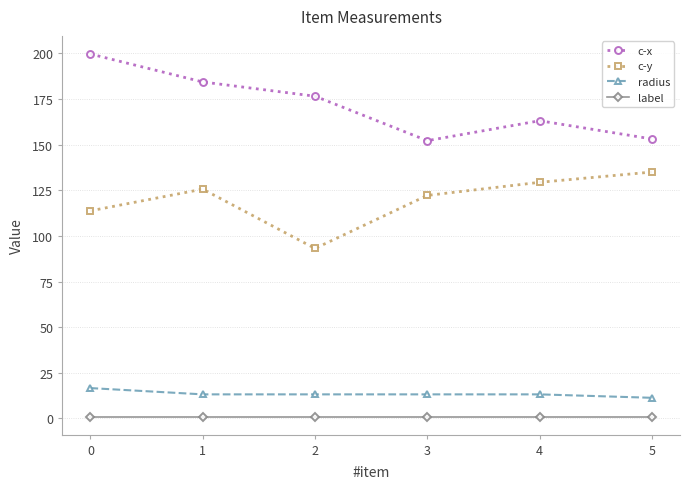

Between 0 and 4, which series saw the biggest shift?

c-x